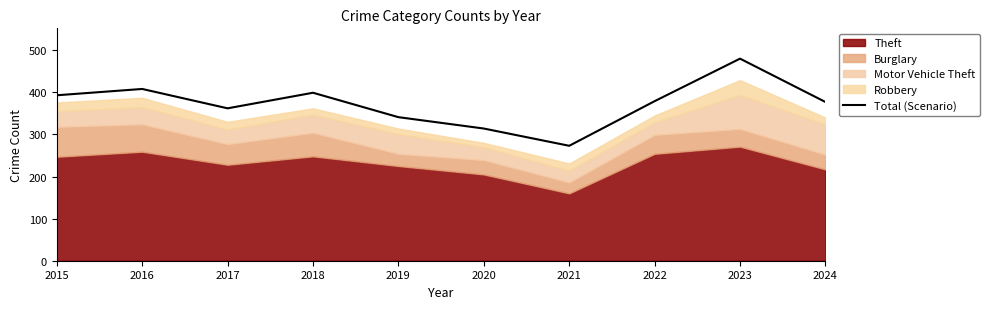

What is the value of the 3rd point from the left?

362